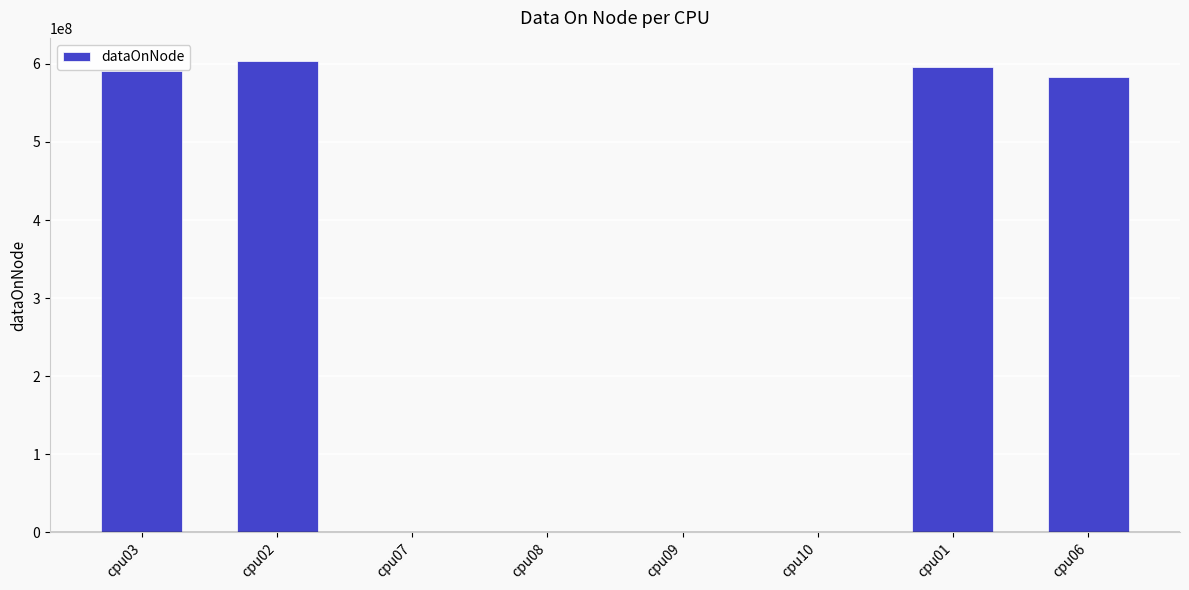

At which label does the data first exceed 583504152?

cpu03